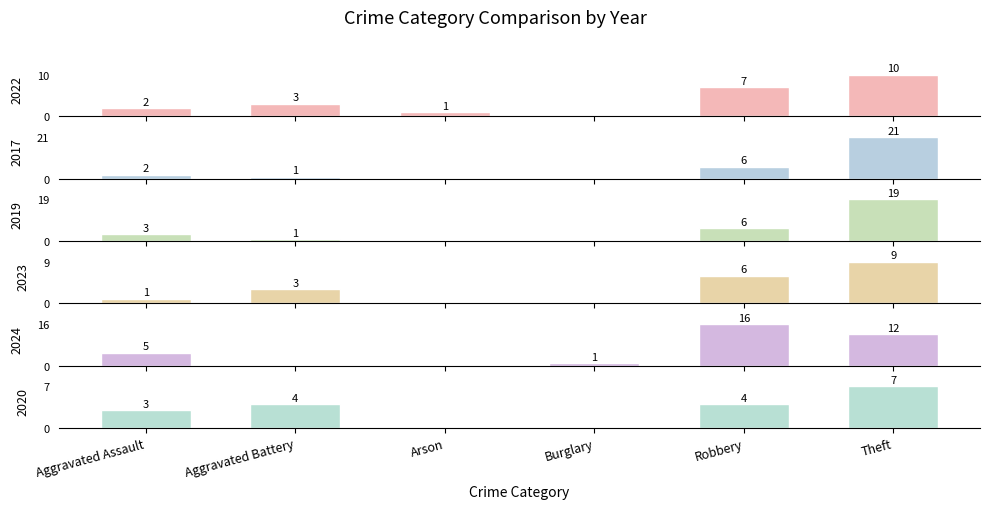

List the labels in order of 2020 value, largest first.

Theft, Aggravated Battery, Robbery, Aggravated Assault, Arson, Burglary